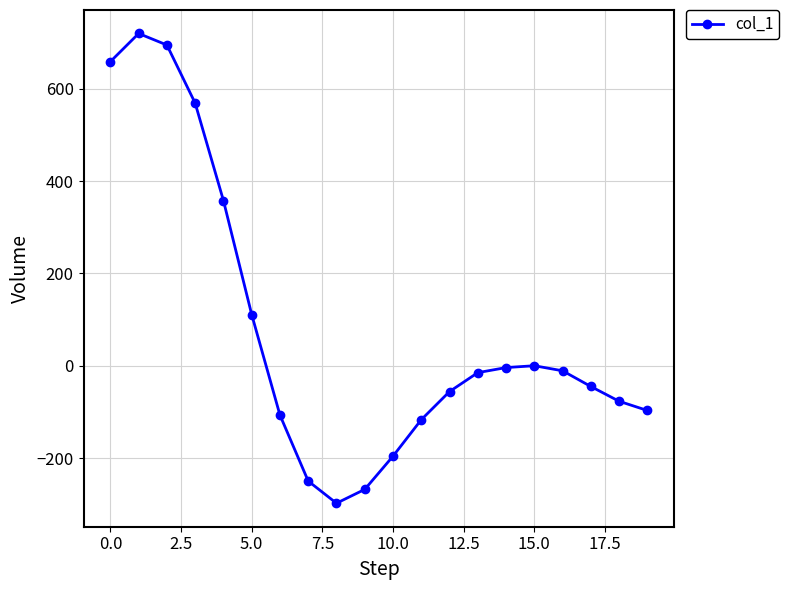

What is the maximum value shown in the chart?

720